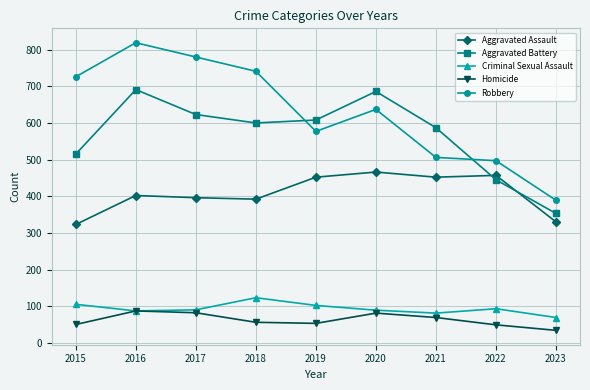

What is the difference between the maximum and second lowest values in the Aggravated Battery series?

246